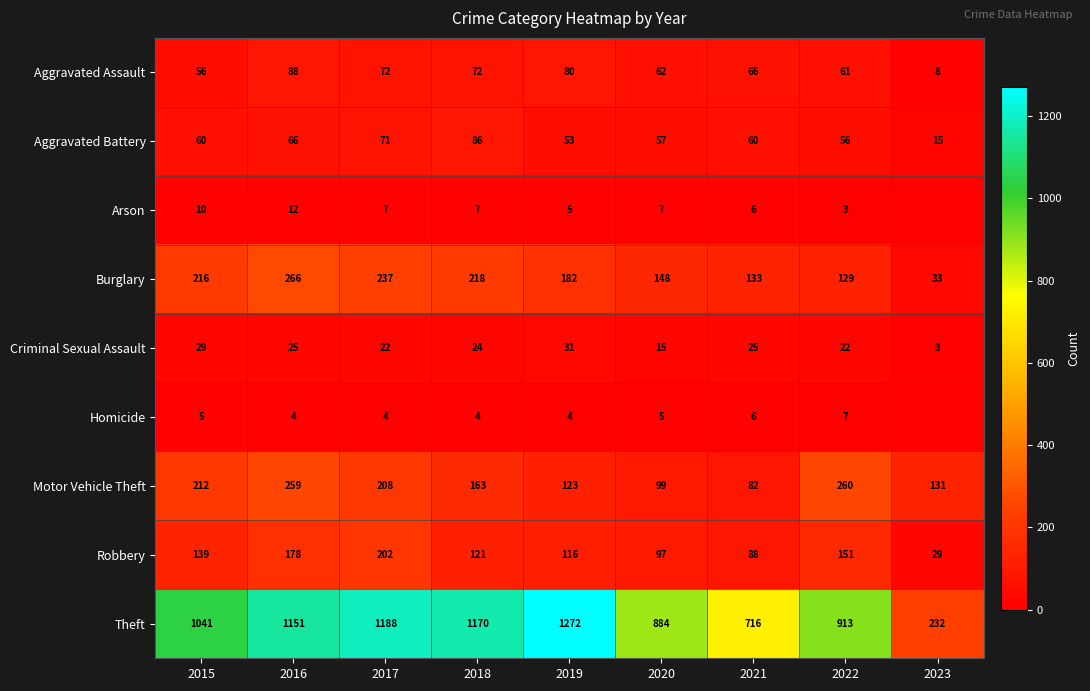

Is it true that Robbery equals 52 at 2023?

False